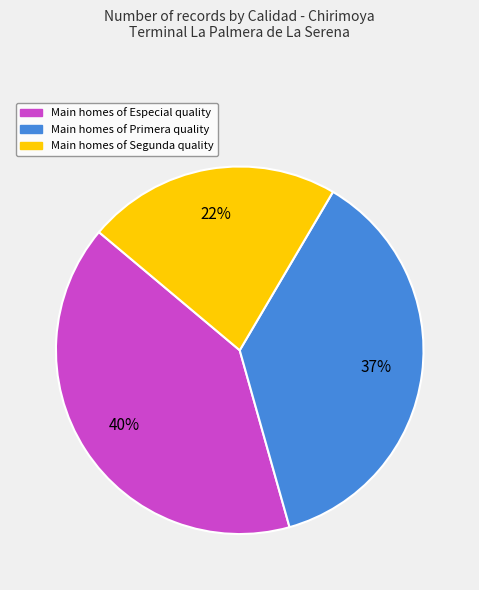

Which category has the smallest portion of the pie?

Main homes of Segunda quality